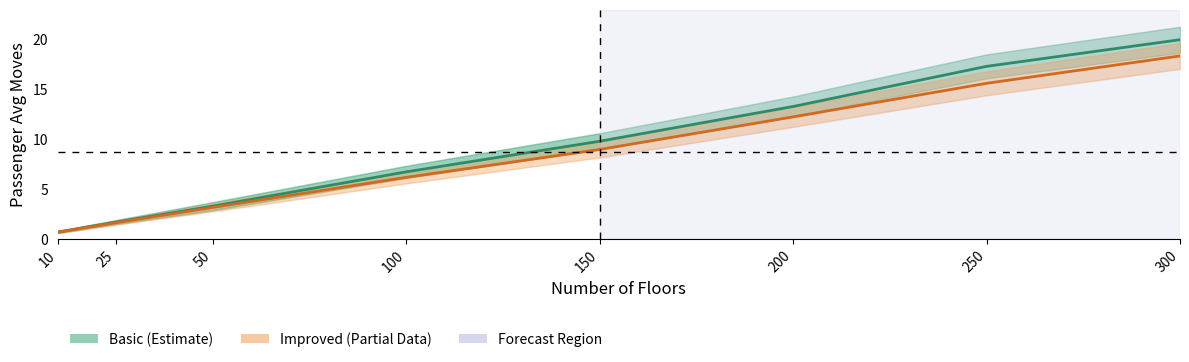

True or false: Improved (Estimate based on partial data) and Basic (Estimate) intersect in this chart.

False